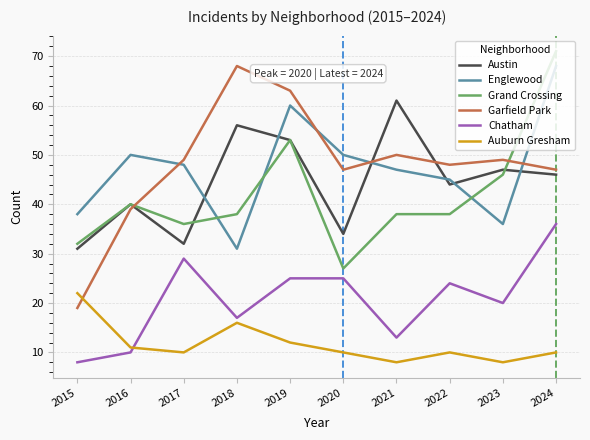

Which category has the lowest value in the Garfield Park series?

2015